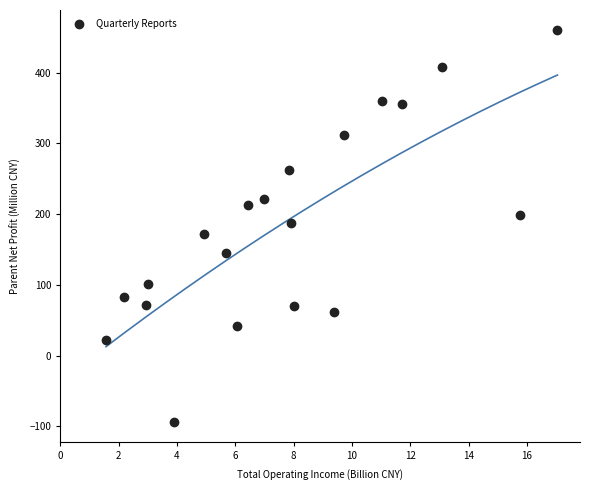

What is the range of X values (max minus min)?

15.5